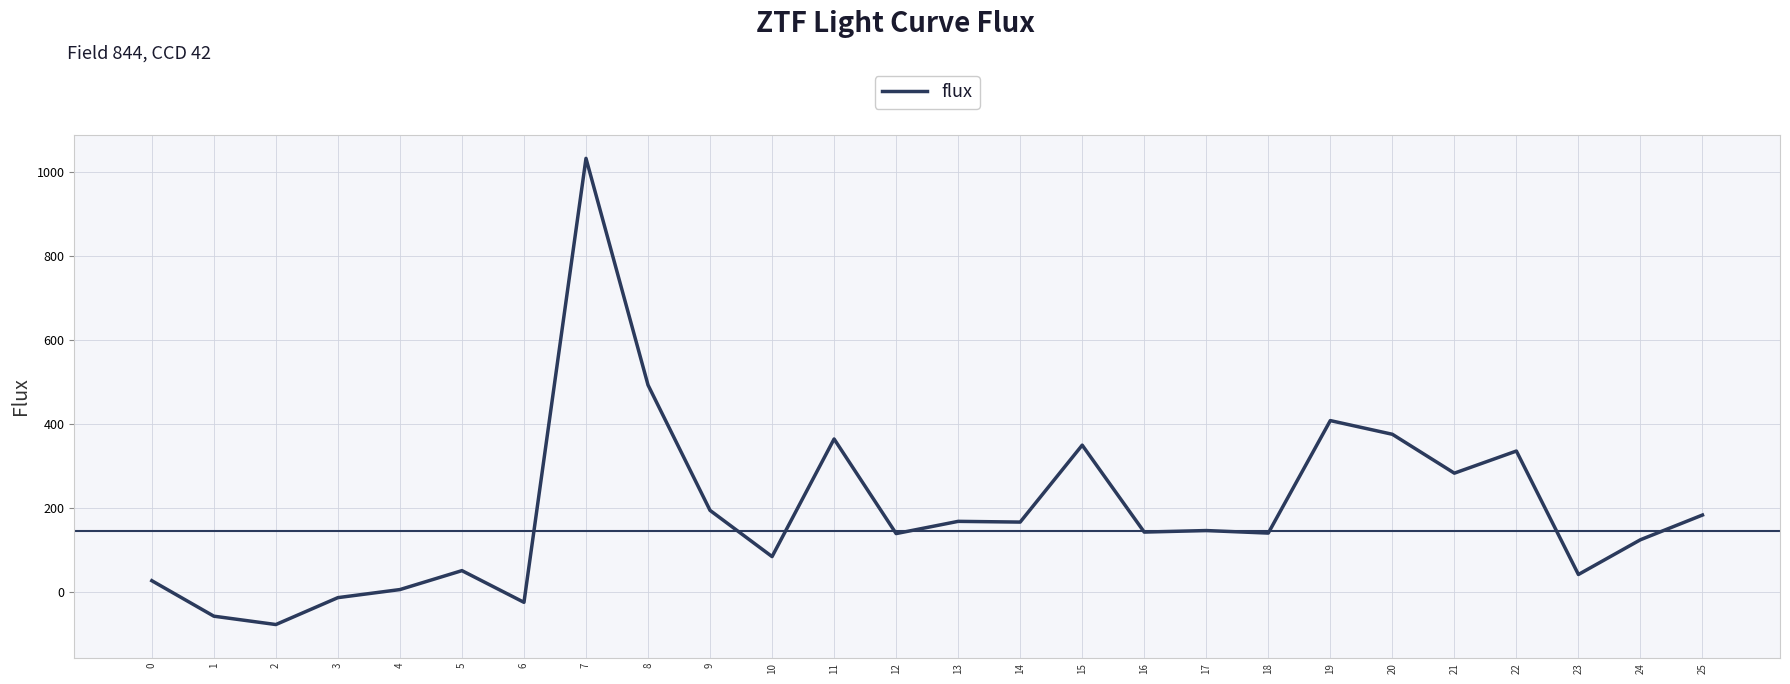

What is the difference between the maximum and minimum values?

1109.8